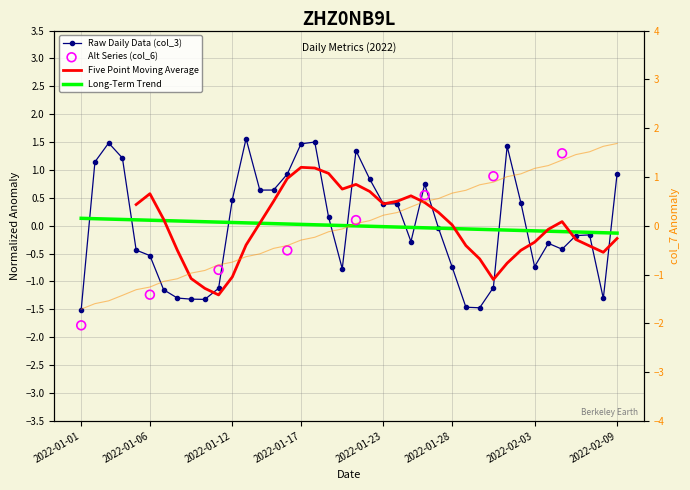

Which series contains the highest Y value?

col_6